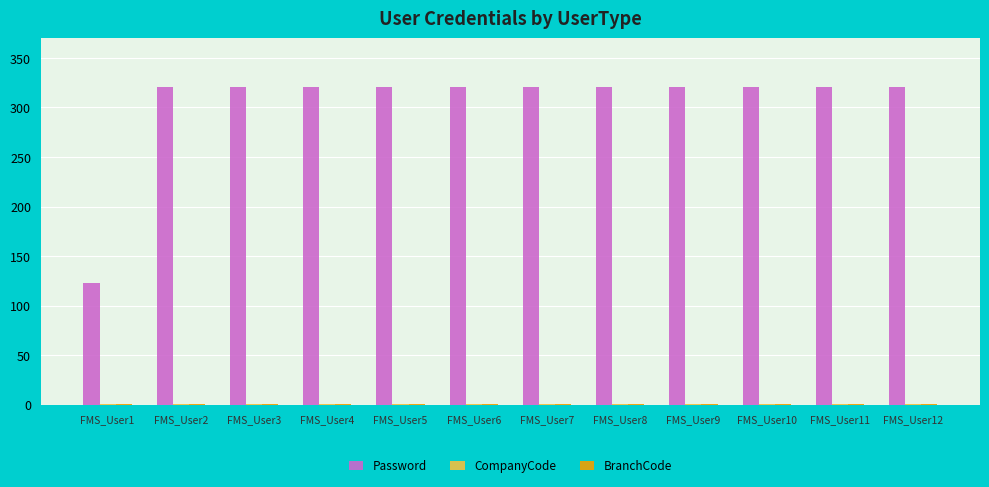

What is the highest value of the Password series?

321